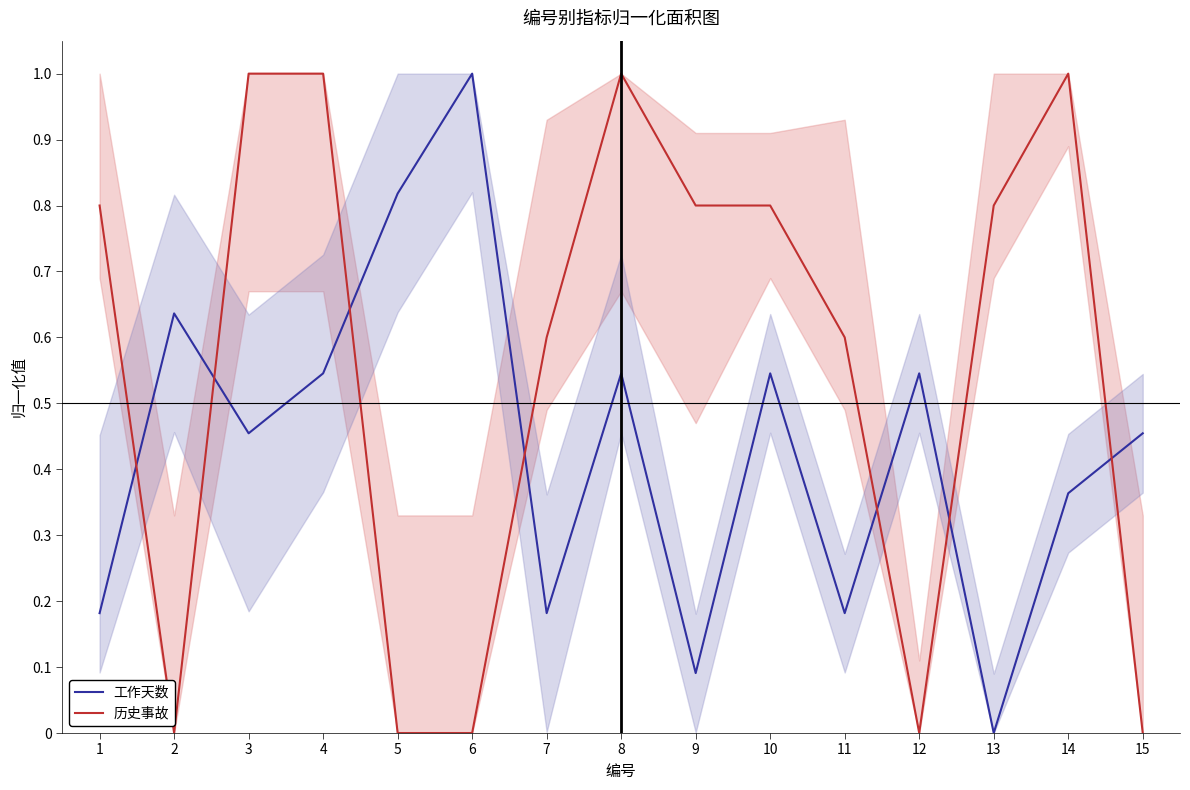

Reading left to right, extract all data points from this chart.

工作天数: 1=0.2	2=0.6	3=0.5	4=0.5	5=0.8	6=1.0	7=0.2	8=0.5	9=0.1	10=0.5	11=0.2	12=0.5	13=0.0	14=0.4	15=0.5
历史事故: 1=0.8	2=0.0	3=1.0	4=1.0	5=0.0	6=0.0	7=0.6	8=1.0	9=0.8	10=0.8	11=0.6	12=0.0	13=0.8	14=1.0	15=0.0